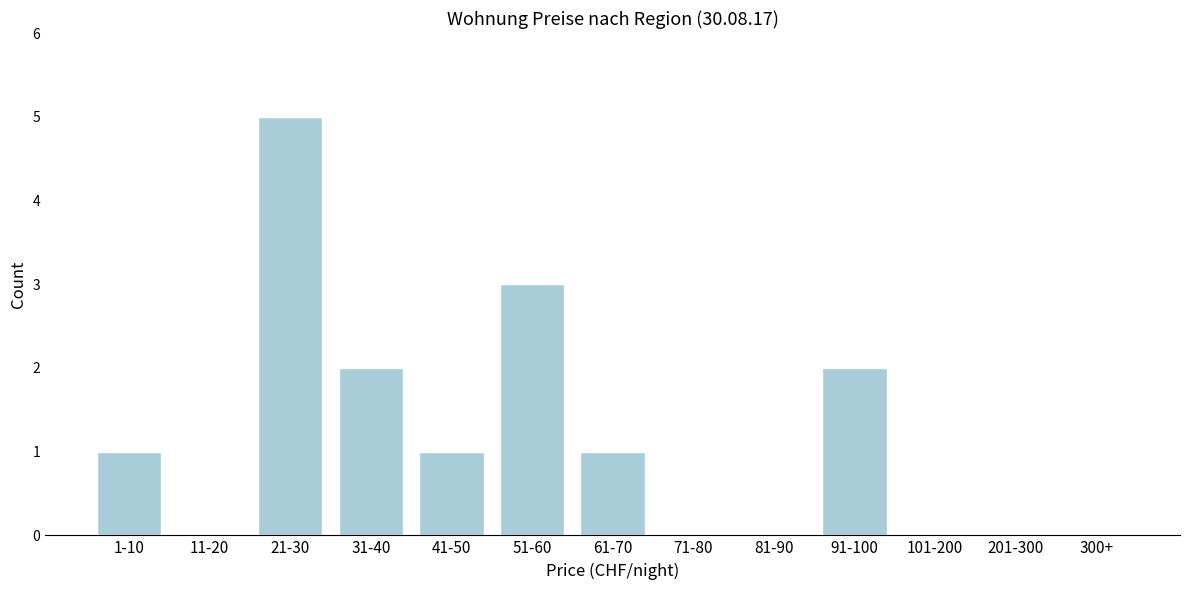

Reading right to left, extract all data points from this chart.

300+=0	201-300=0	101-200=0	91-100=2	81-90=0	71-80=0	61-70=1	51-60=3	41-50=1	31-40=2	21-30=5	11-20=0	1-10=1